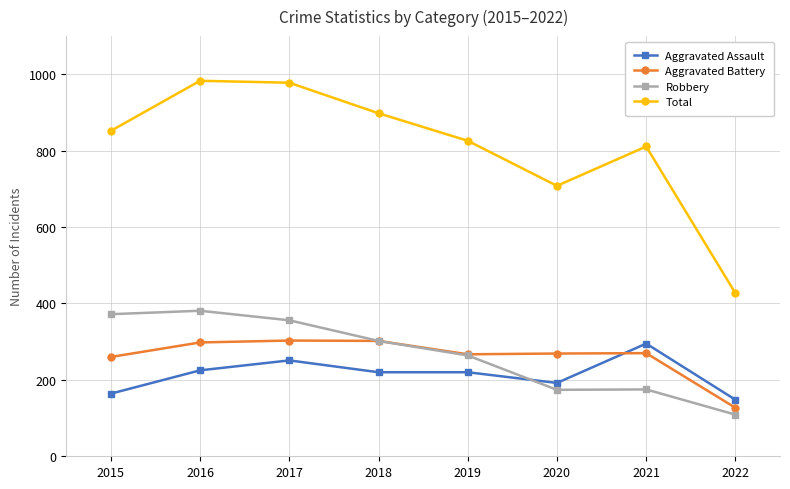

Which series changed the most between 2018 and 2019?

Total